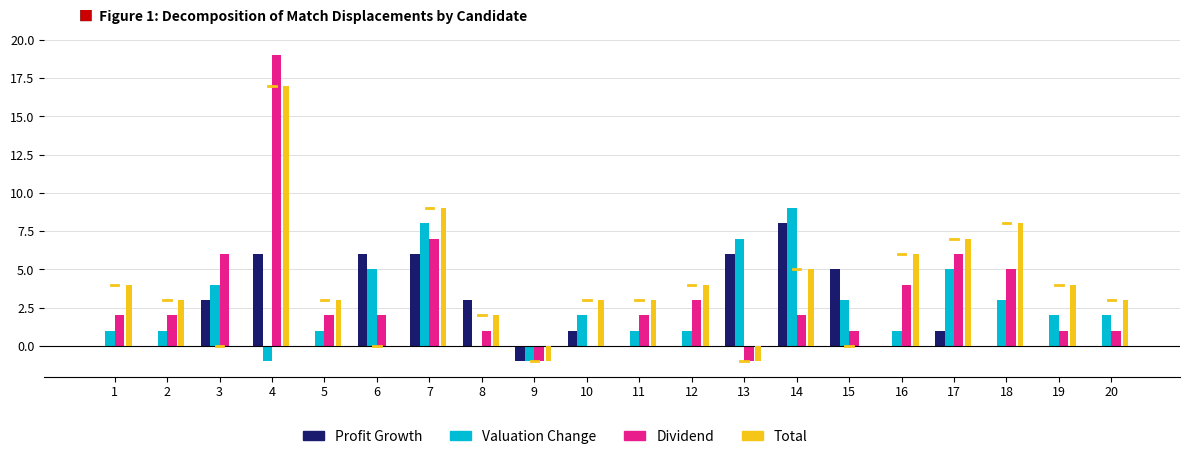

What is the average value of the Total series?

4